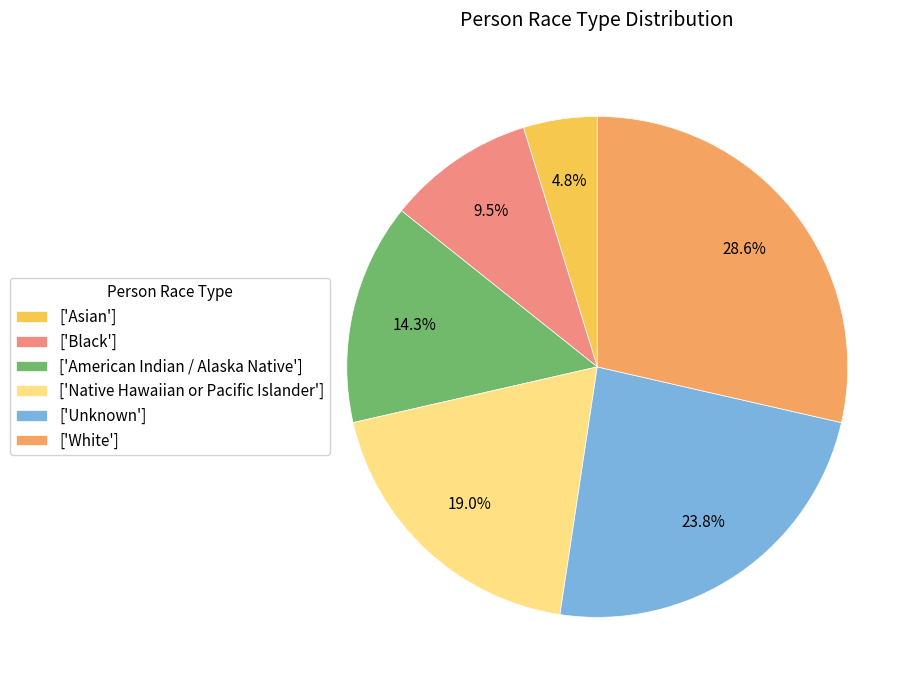

Between ['American Indian / Alaska Native'] and ['Asian'], which is larger?

['American Indian / Alaska Native']